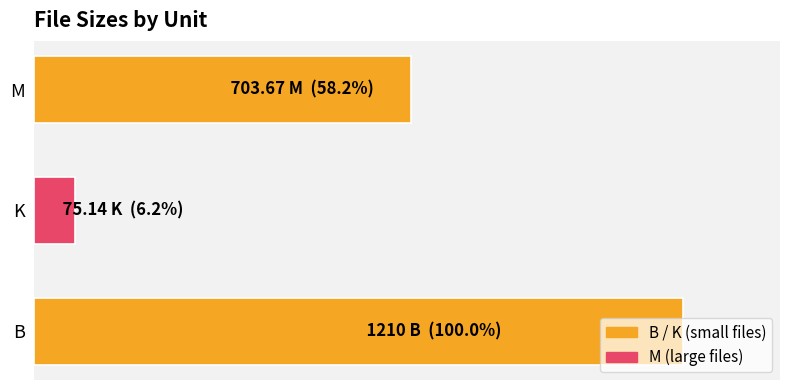

Does the chart contain any negative values?

No